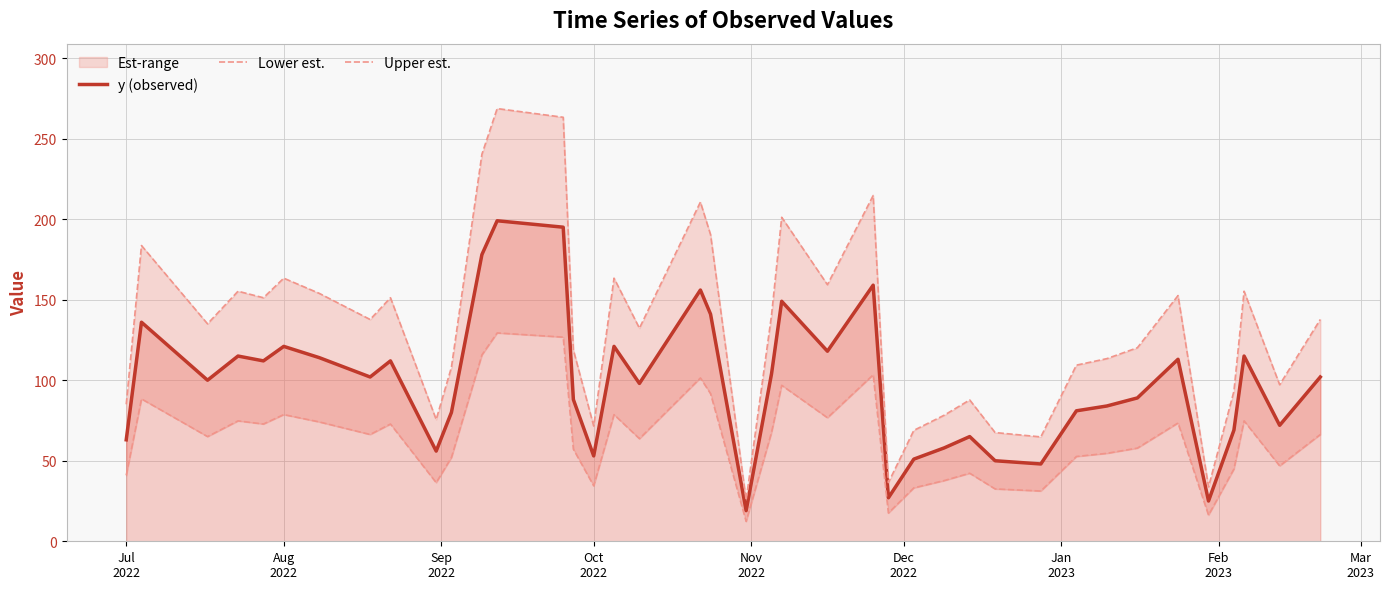

What is the lowest value of the y (observed) series?

19